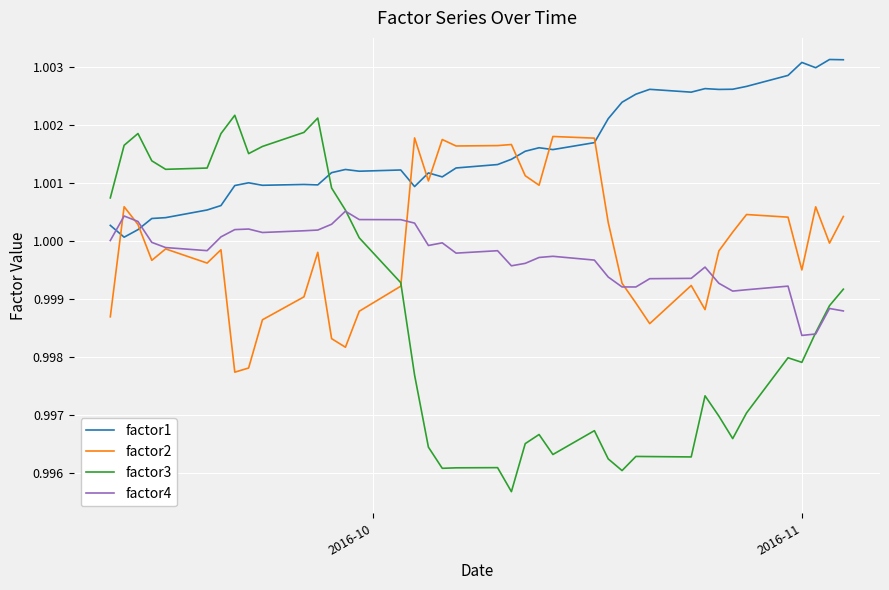

Which series has the largest total across all categories?

factor1